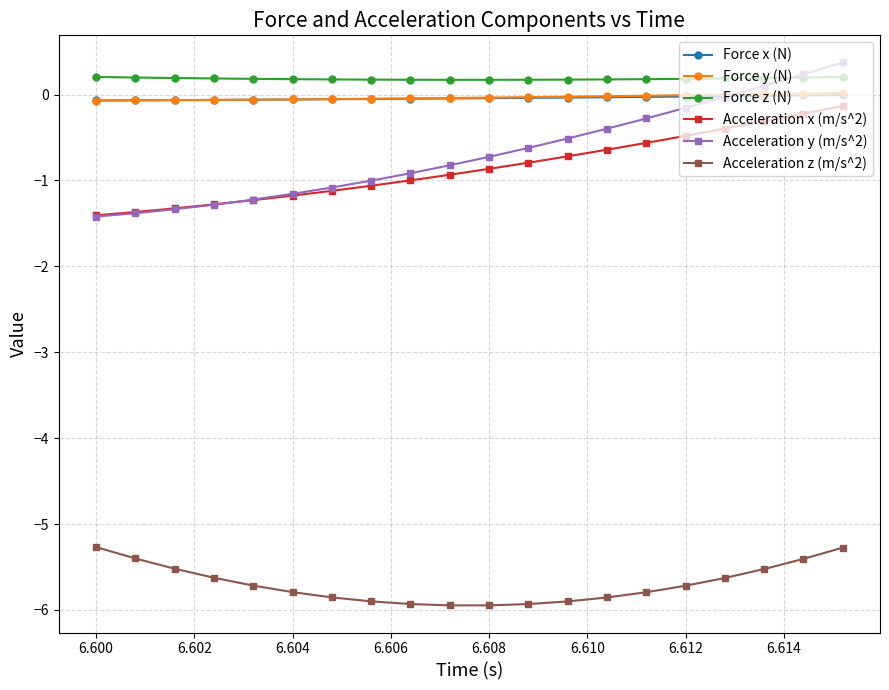

Which series has the largest range (max minus min)?

Acceleration y (m/s^2)